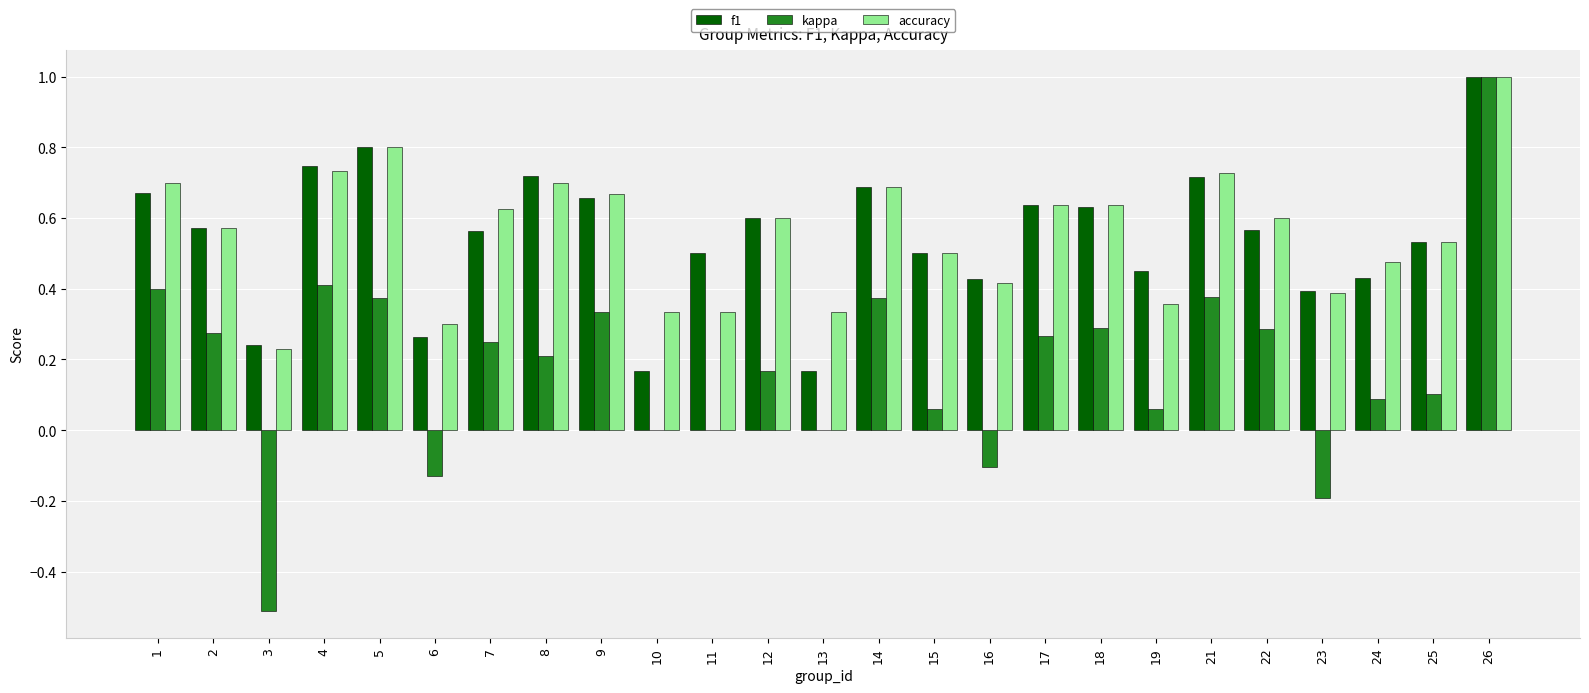

Is it true that kappa equals 0.4 at 1?

True